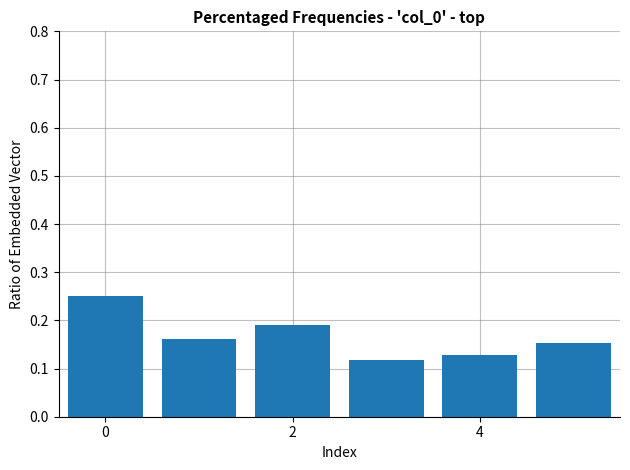

Count the values in the range 0 to 1.

6